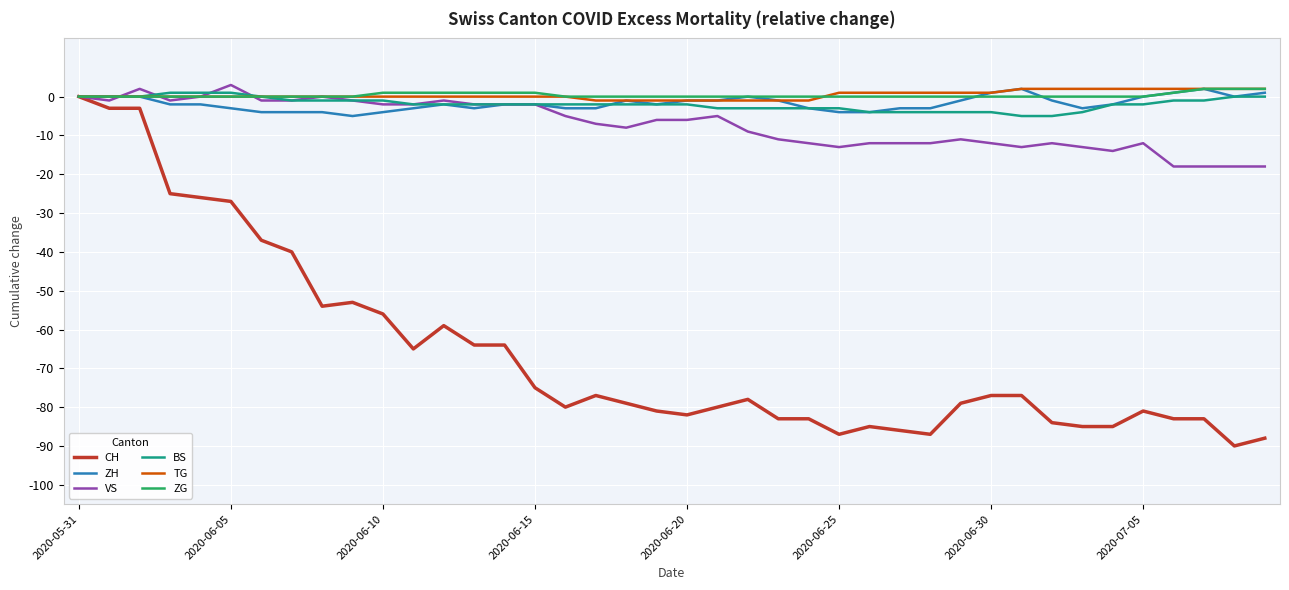

What is the minimum value for CH?

-90